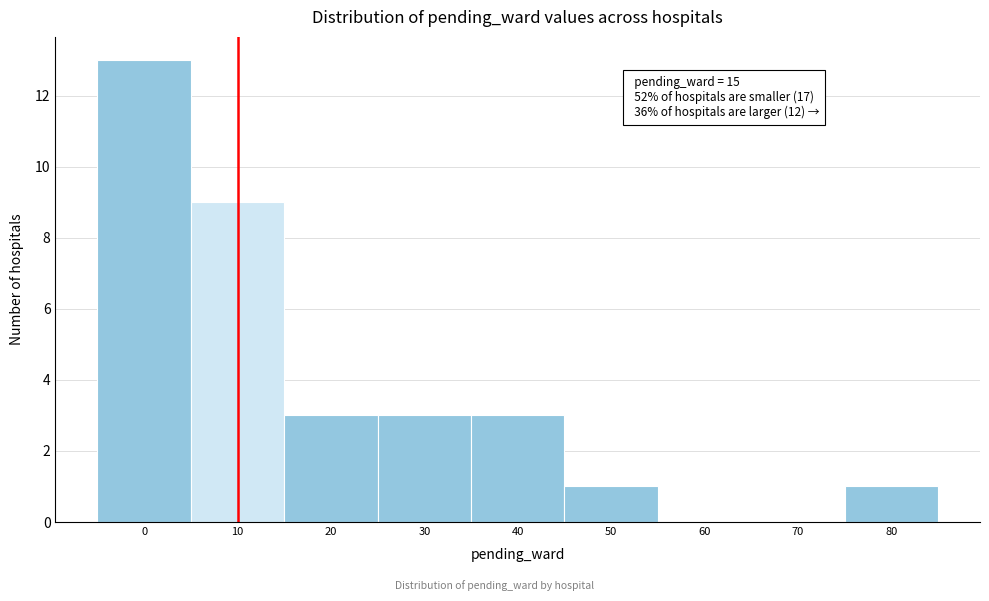

Reading right to left, transcribe all the data shown in this chart.

80=1	70=0	60=0	50=1	40=3	30=3	20=3	10=9	0=13